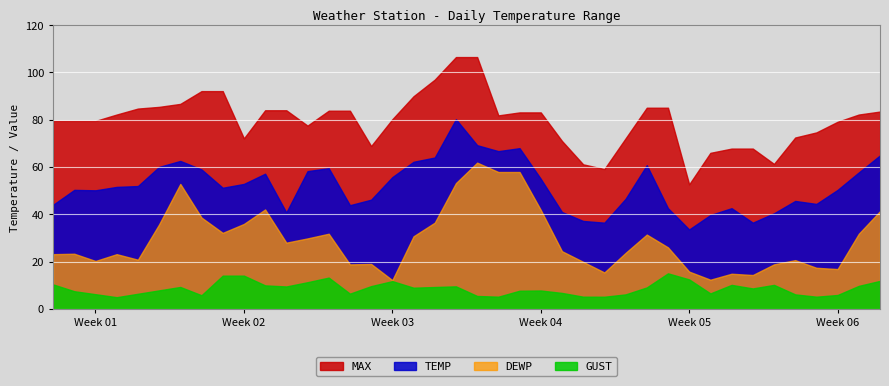

True or false: GUST and TEMP intersect in this chart.

False